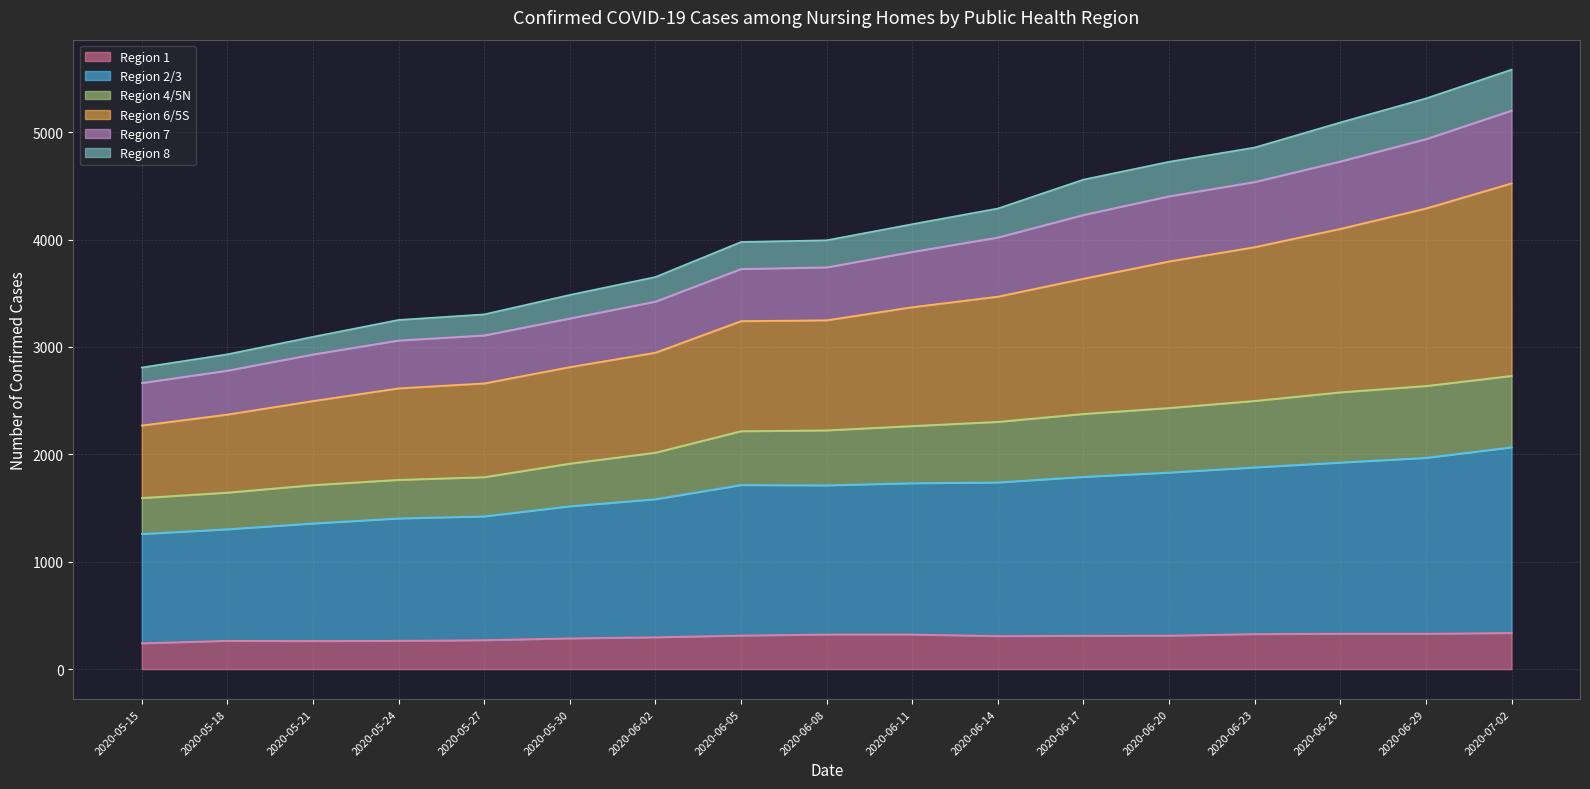

What is the label of the 8th point from the left?

2020-06-05